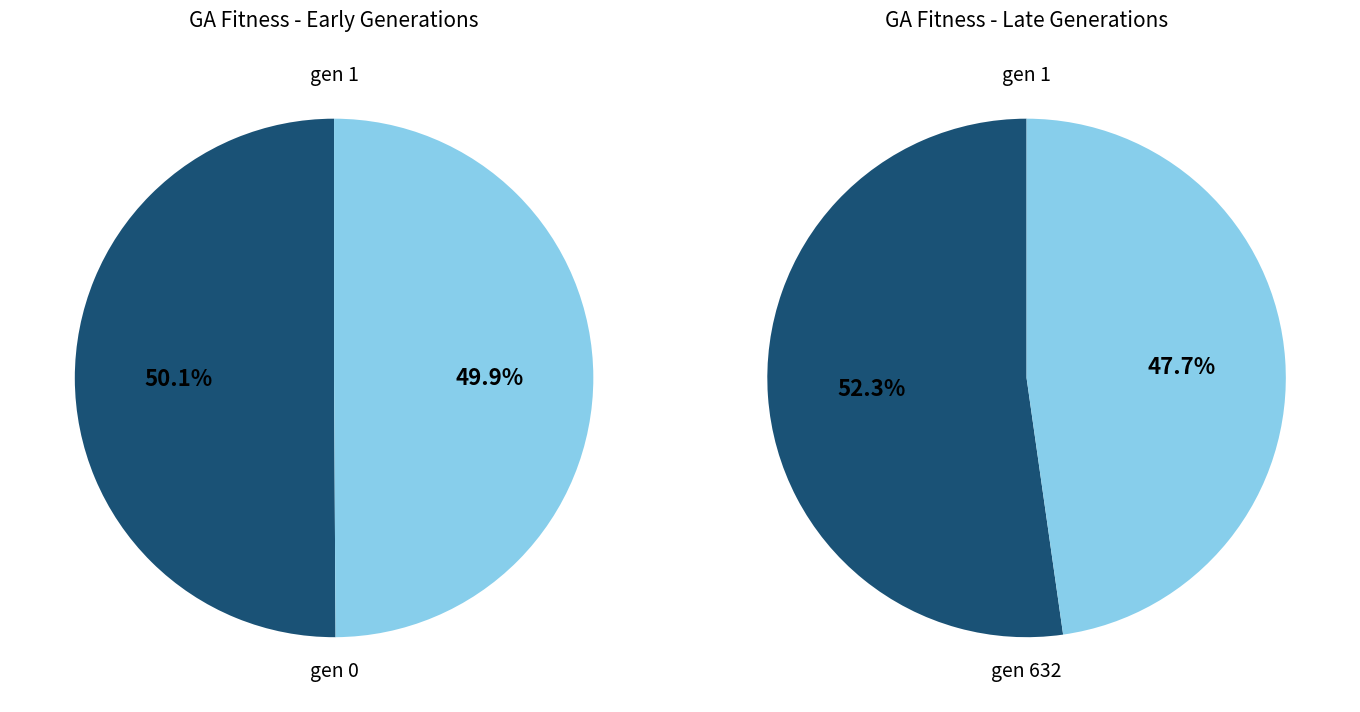

Combined, do gen 632 and gen 0 account for over 50%?

Yes